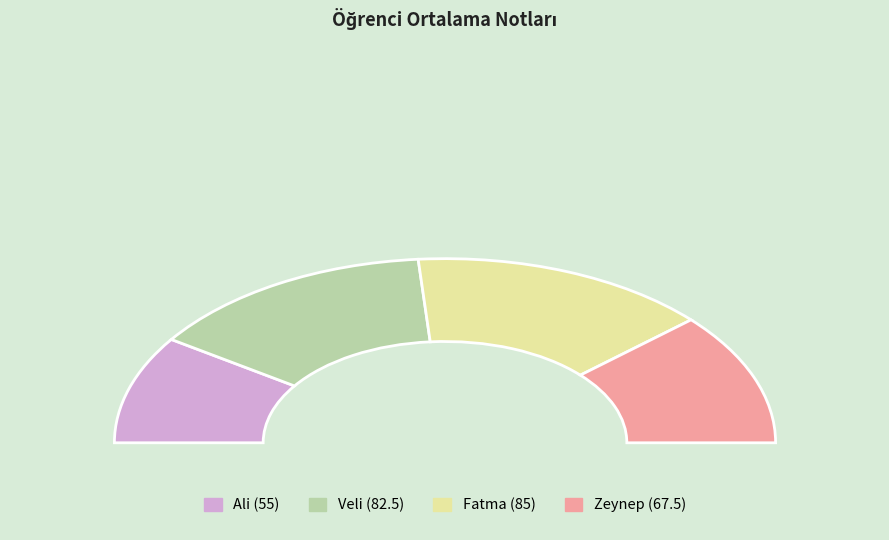

Is it true that Zeynep is 30% of the pie?

False